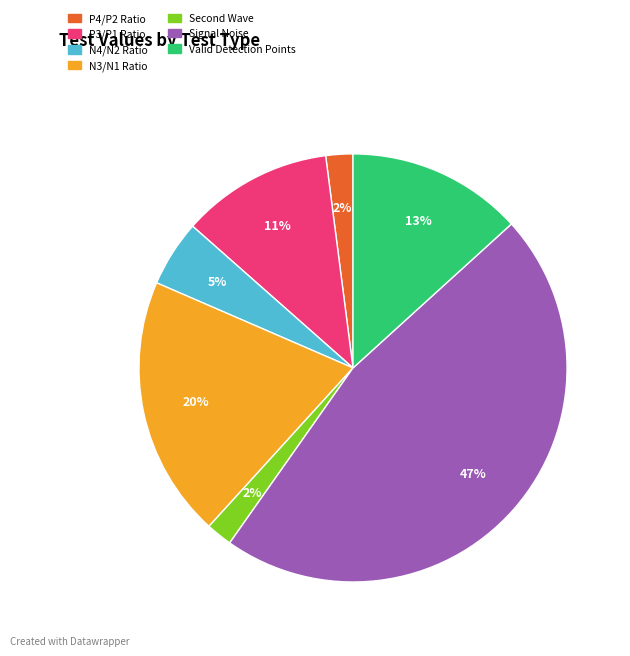

To the nearest percent, what is the average slice percentage?

14%